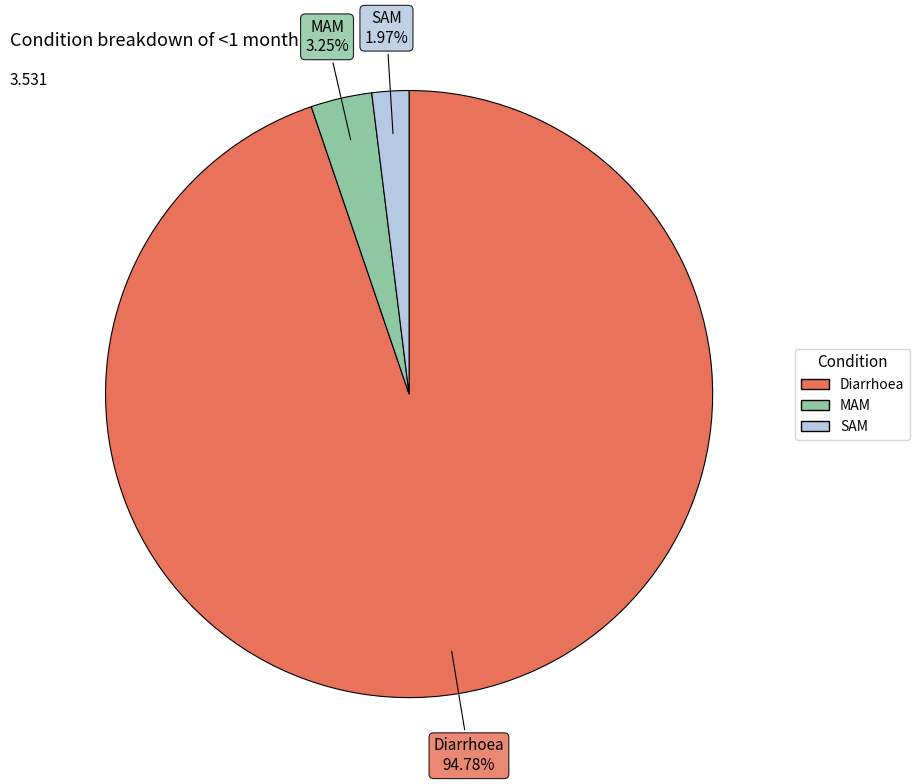

What percentage is the Diarrhoea slice, to the nearest percent?

95%